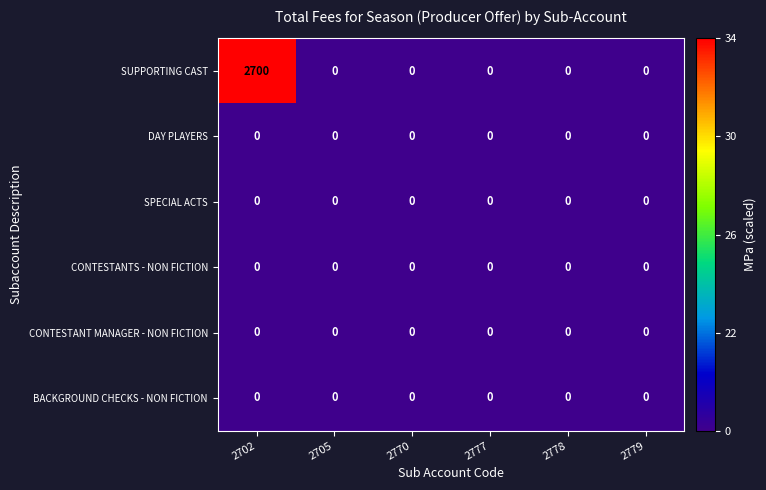

What is the maximum value for SUPPORTING CAST?

2700